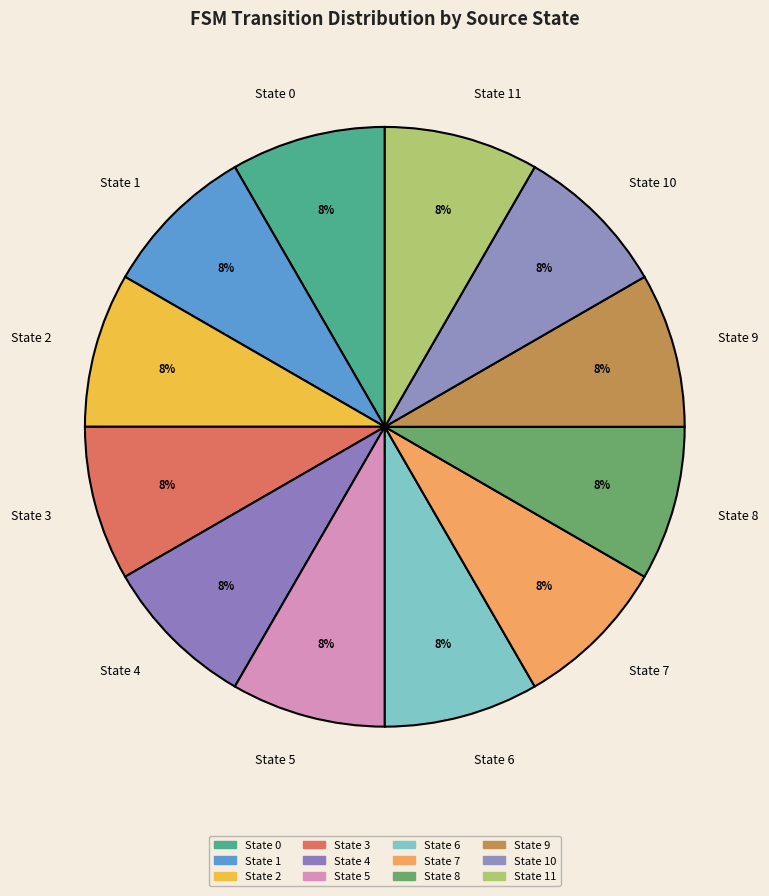

To the nearest percent, what is the combined percentage of State 5 and State 7?

17%